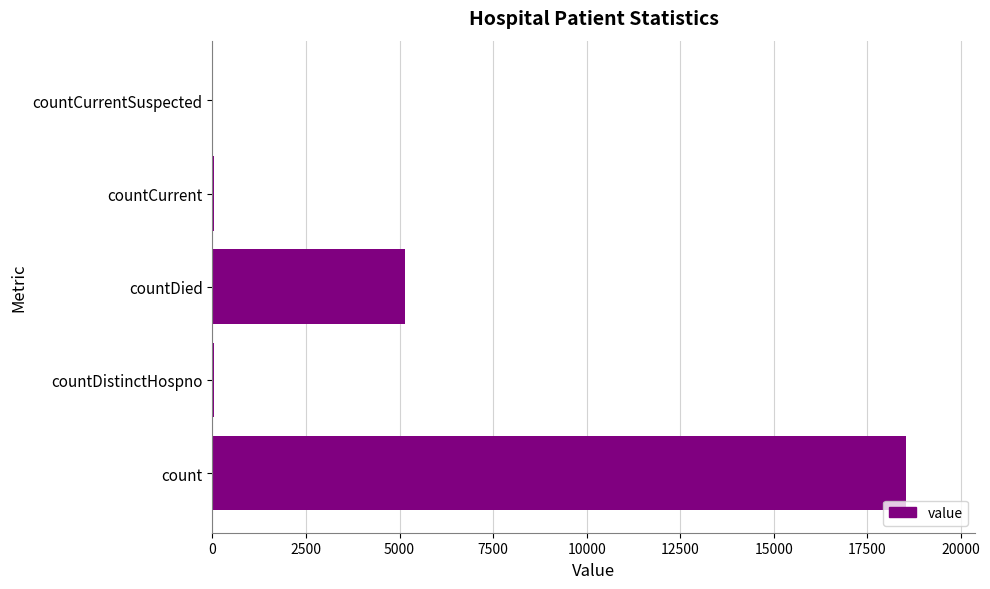

What is the greatest value displayed?

18529